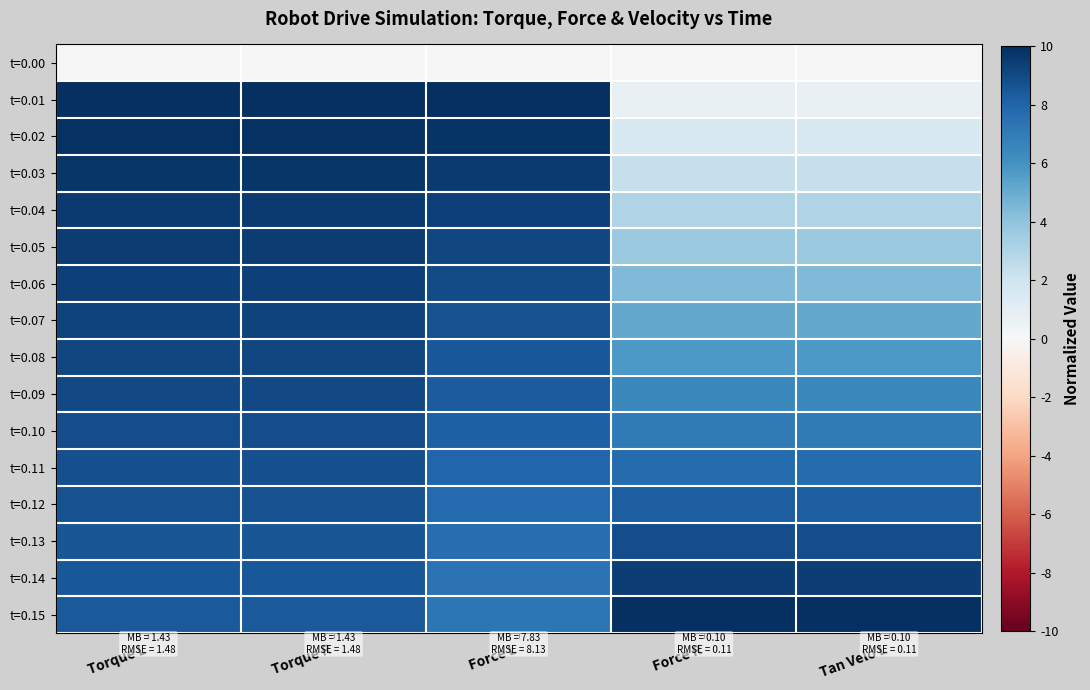

At which category is the sum across all series the highest?

Torque L